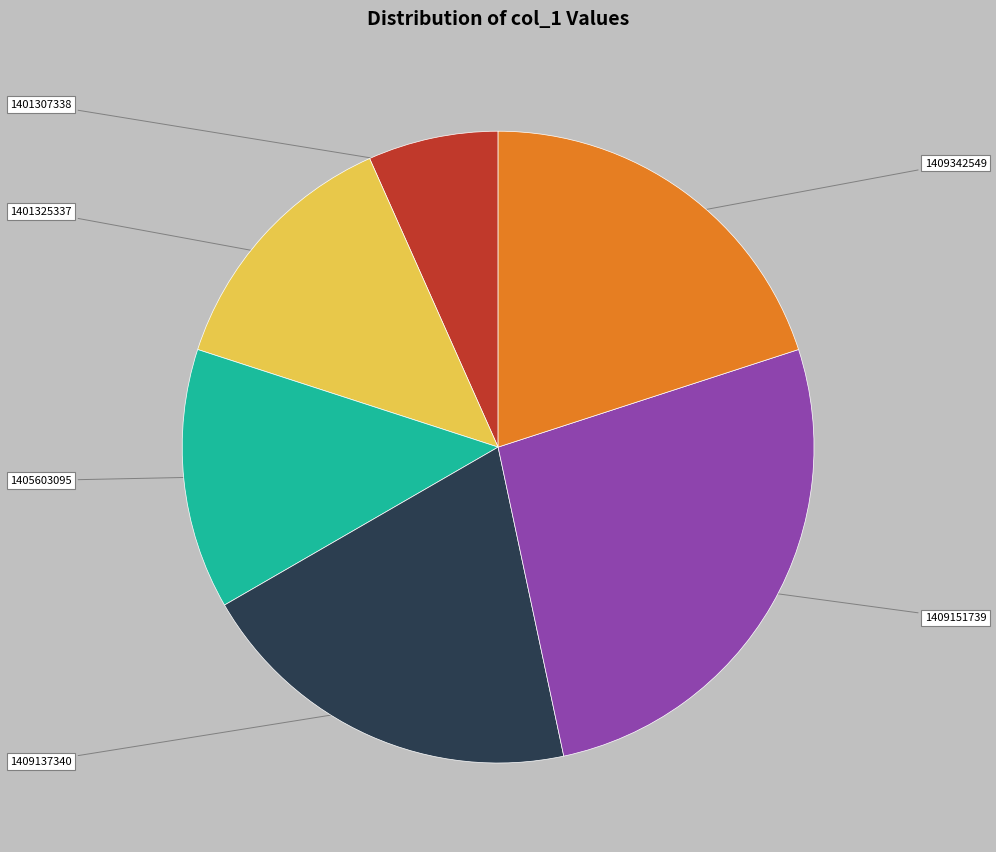

Does 1409137340 account for over 50% of the chart?

No